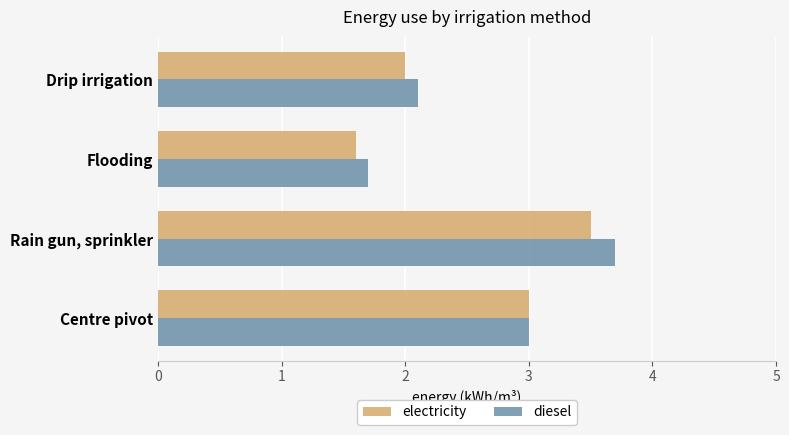

Rank the series at Rain gun, sprinkler from lowest to highest value.

electricity, diesel